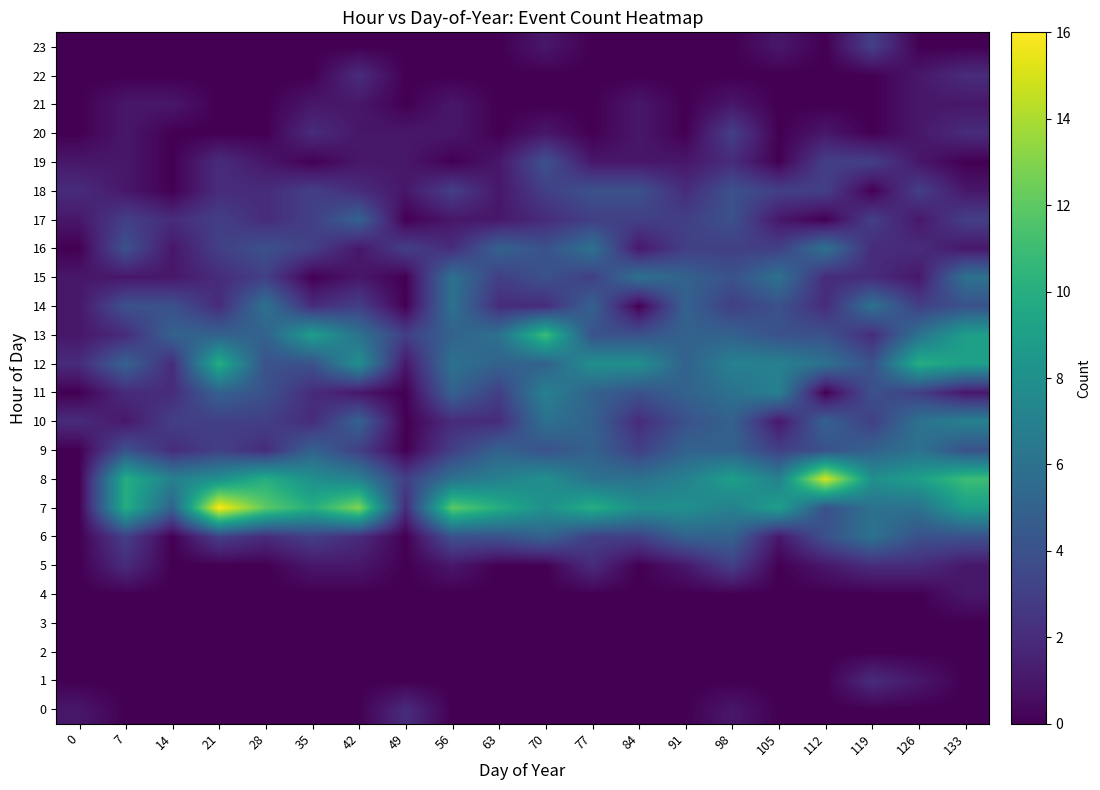

What is the total value across all series at 126?

67